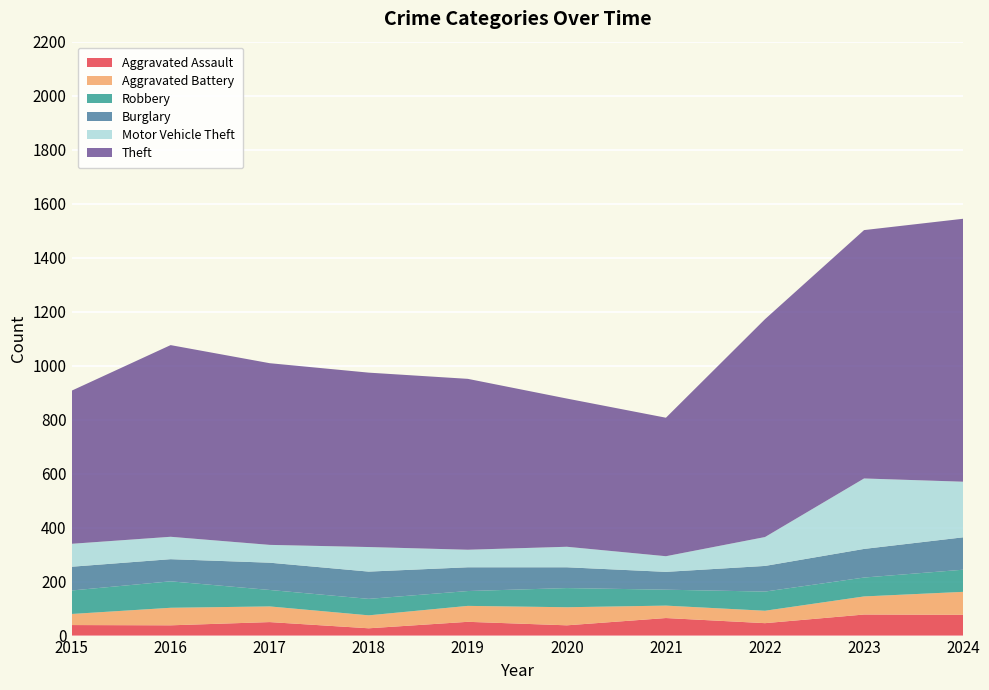

Reading right to left, extract all data points from this chart.

Aggravated Assault: 2024=77	2023=78	2022=46	2021=65	2020=38	2019=51	2018=27	2017=50	2016=38	2015=39
Aggravated Battery: 2024=85	2023=67	2022=46	2021=46	2020=67	2019=59	2018=48	2017=58	2016=65	2015=41
Robbery: 2024=82	2023=70	2022=71	2021=59	2020=71	2019=55	2018=61	2017=61	2016=98	2015=87
Burglary: 2024=120	2023=106	2022=95	2021=66	2020=77	2019=88	2018=101	2017=101	2016=82	2015=88
Motor Vehicle Theft: 2024=206	2023=261	2022=107	2021=58	2020=76	2019=65	2018=91	2017=66	2016=83	2015=85
Theft: 2024=974	2023=920	2022=807	2021=513	2020=549	2019=633	2018=646	2017=673	2016=710	2015=567